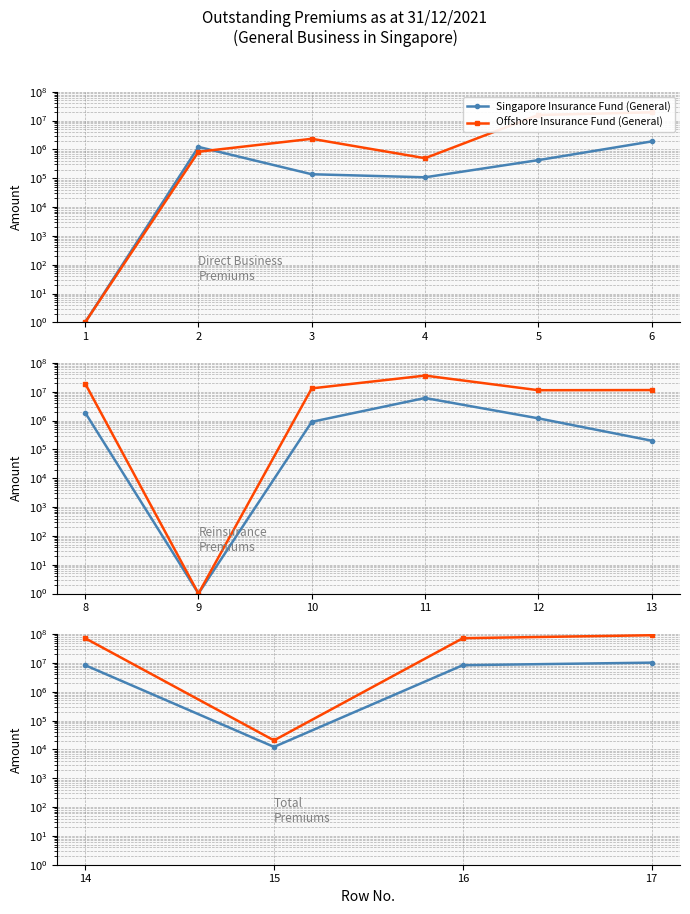

What is the sum of all Offshore Insurance Fund (General) values?

236505245